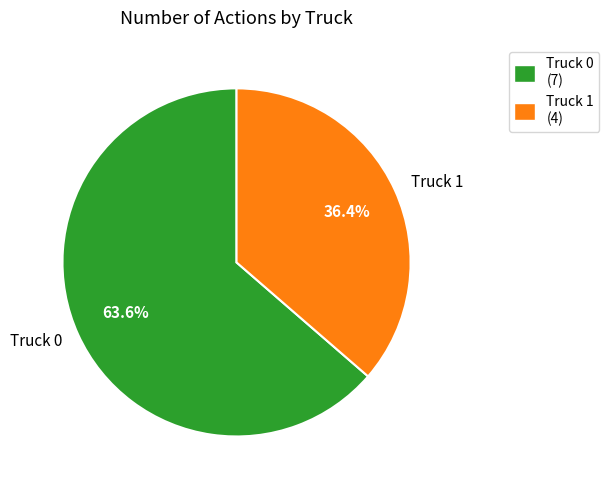

What percentage do Truck 1 and Truck 0 together represent?

100.0%